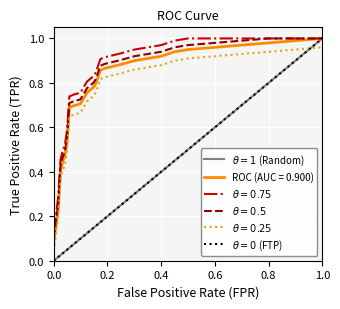

Count the number of categories in the chart.

27